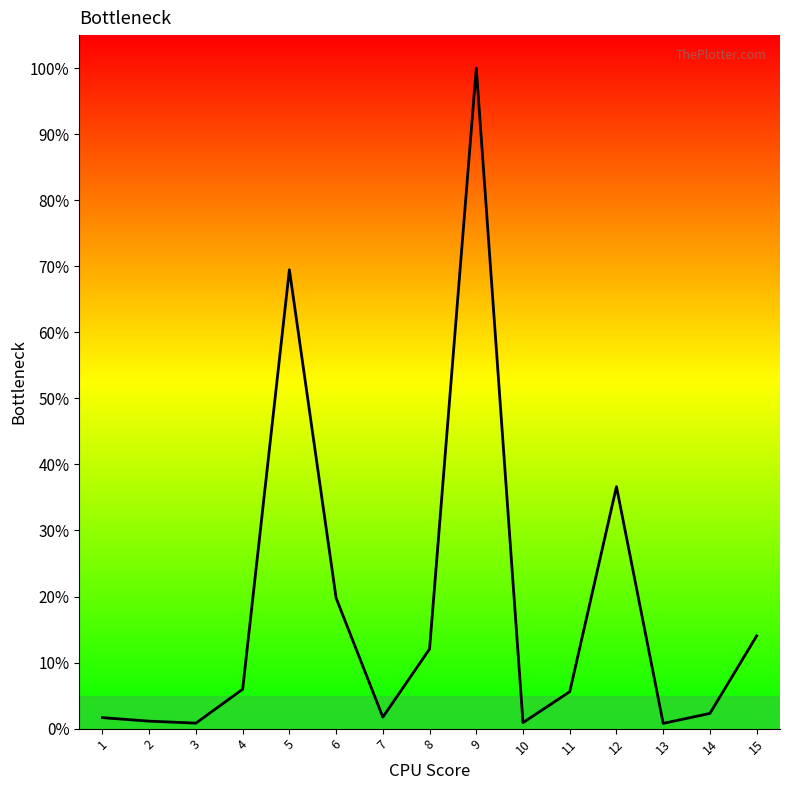

True or false: there are more than 0 points higher than both neighbors.

True